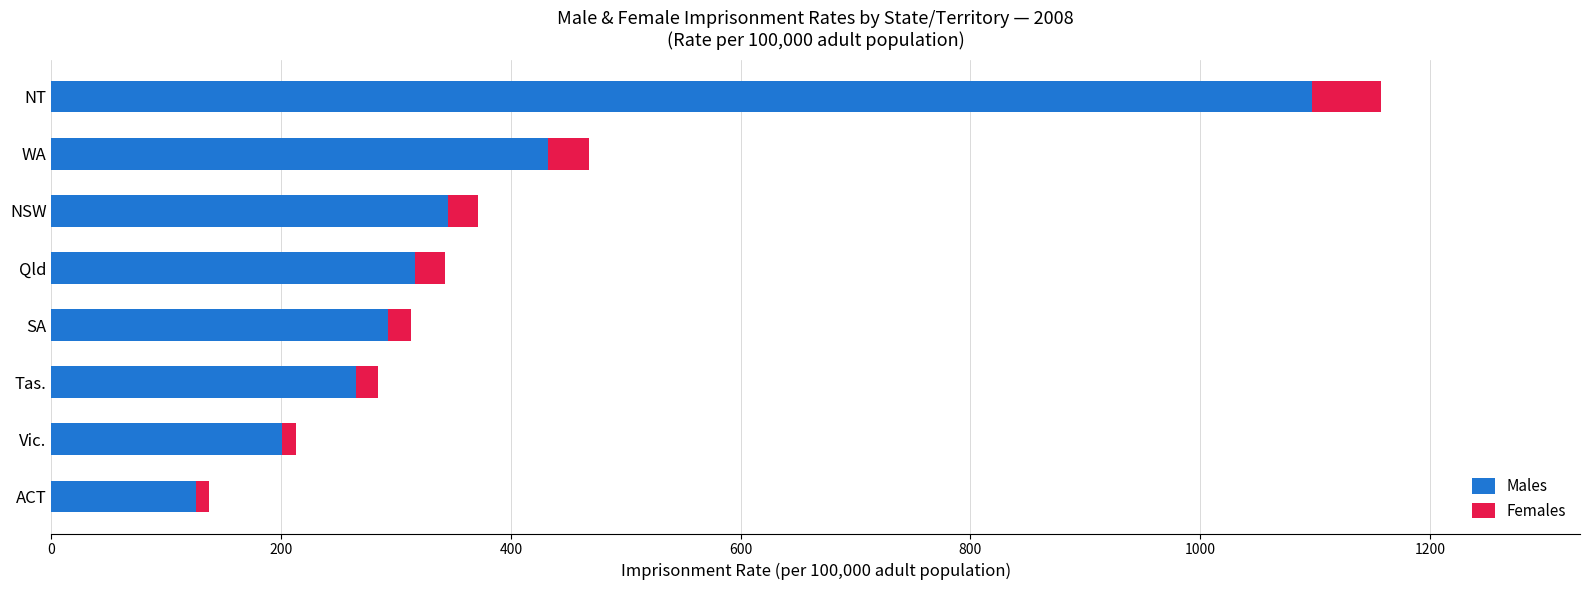

At which category is the sum across all series the highest?

NT